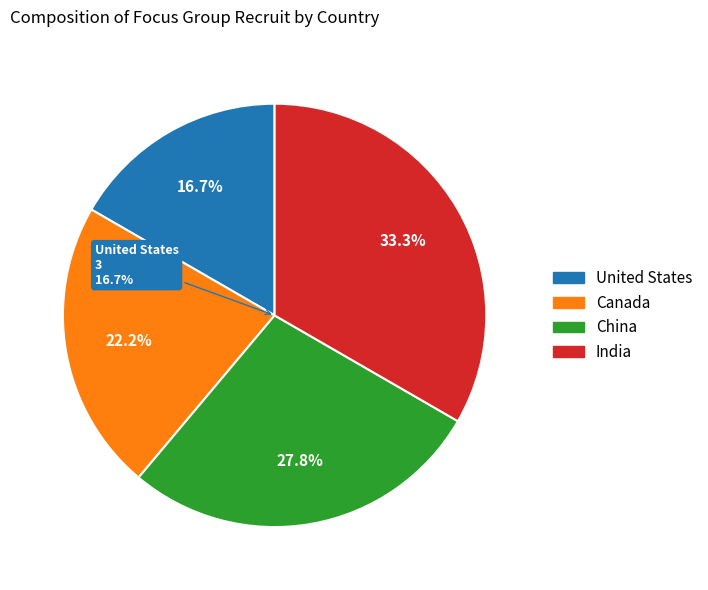

Which slice is the largest?

India